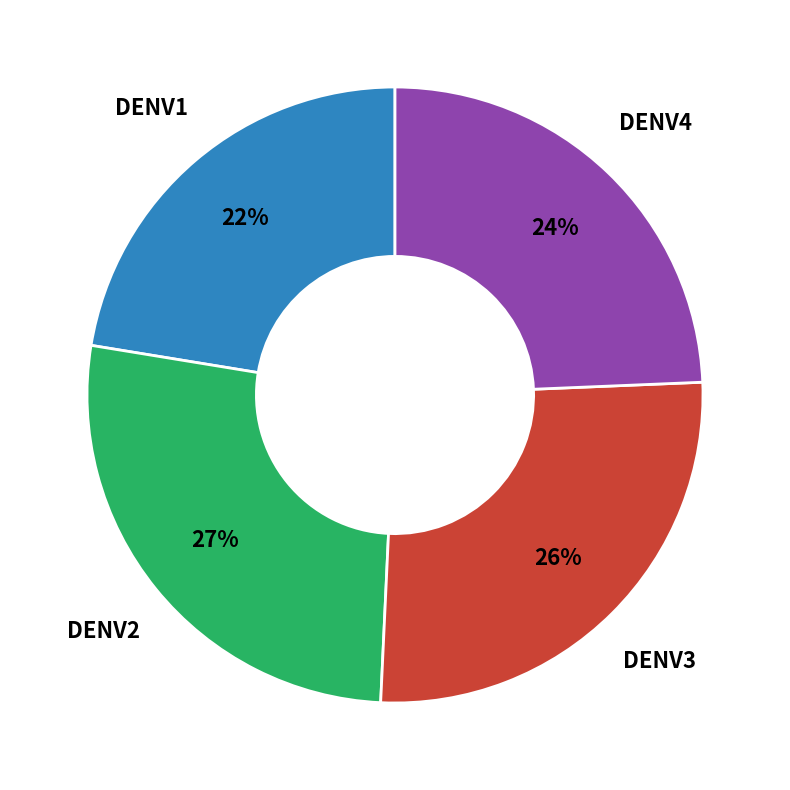

Is there any slice that represents more than half of the pie?

No